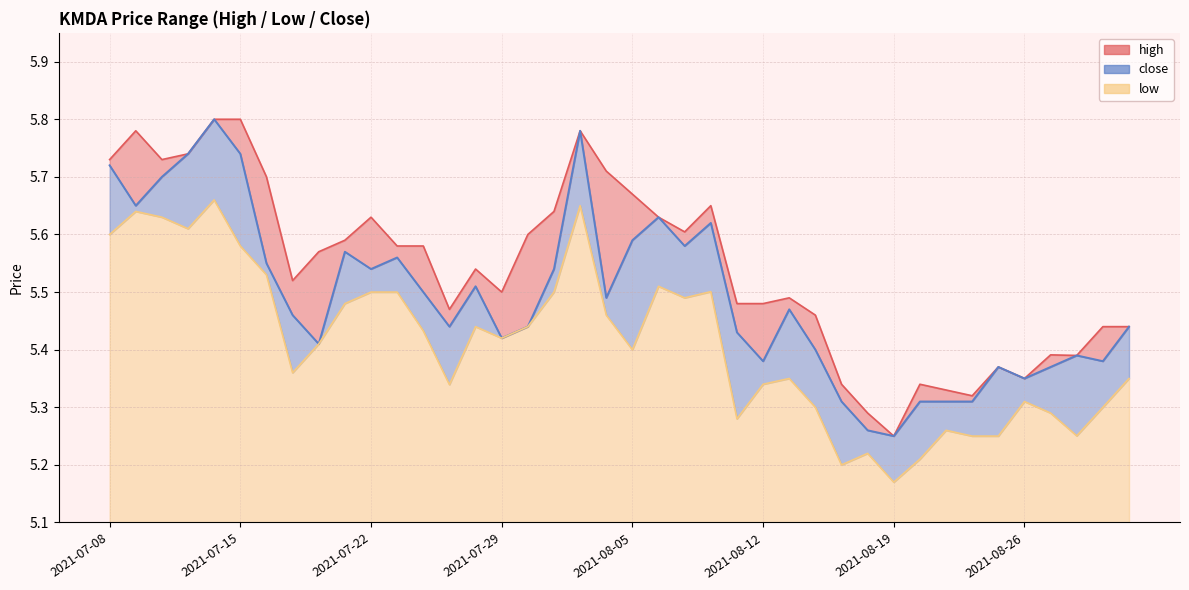

How many lines are shown in the chart?

3